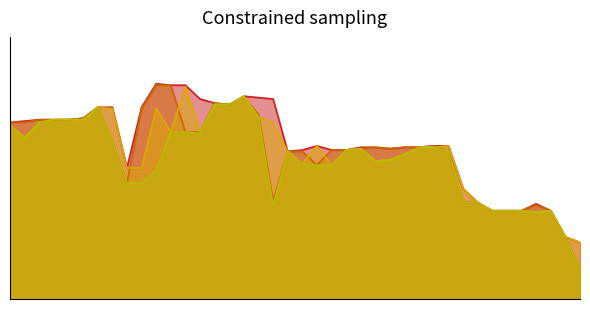

At which category does the chart reach its peak across all series?

10